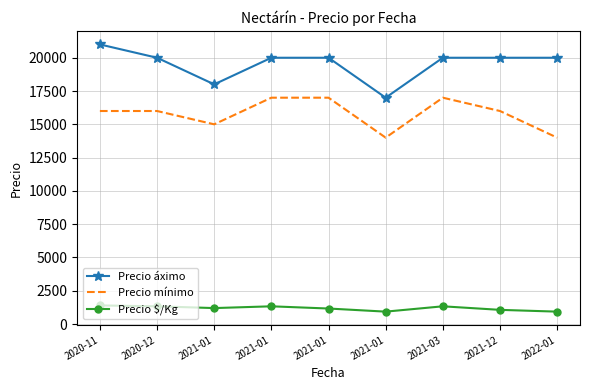

What are all the series names shown in the legend?

Precio áximo, Precio mínimo, Precio $/Kg